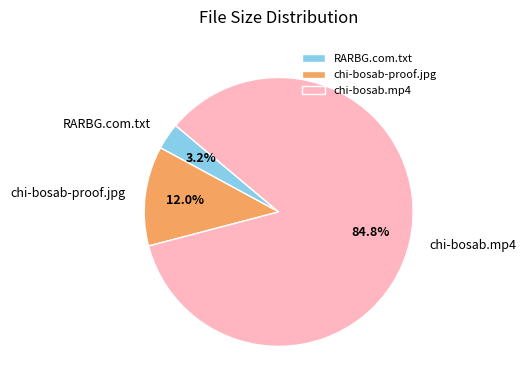

Between RARBG.com.txt and chi-bosab-proof.jpg, which is larger?

chi-bosab-proof.jpg